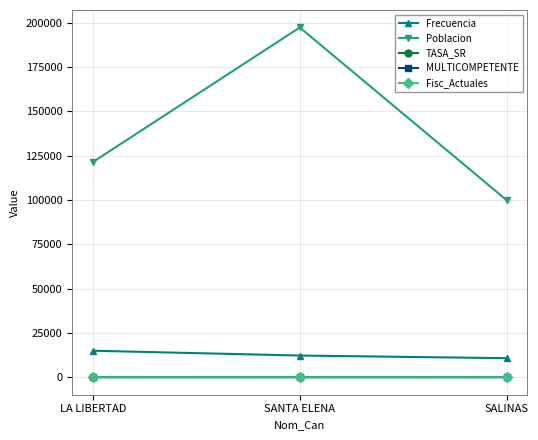

How many data points in Frecuencia are less than 12238?

1